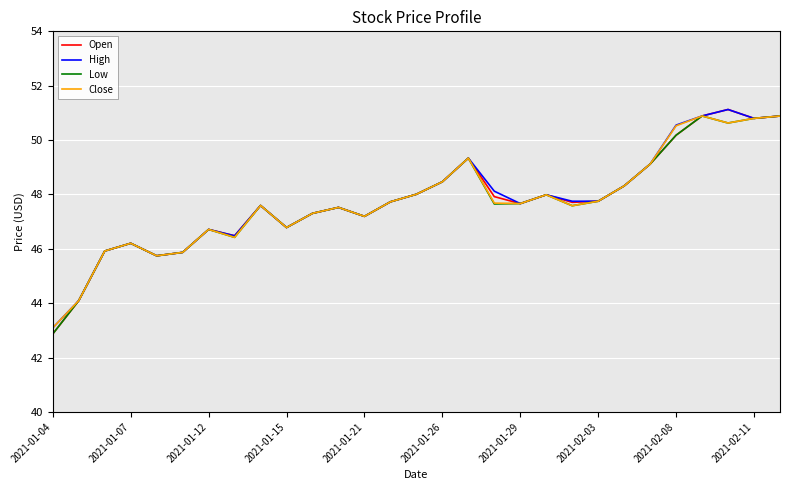

What is the smallest value displayed?

42.9